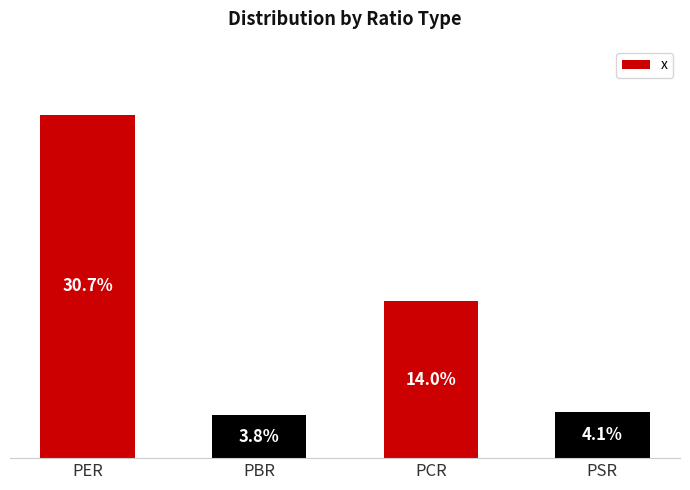

Which category has the highest value across all series?

PER